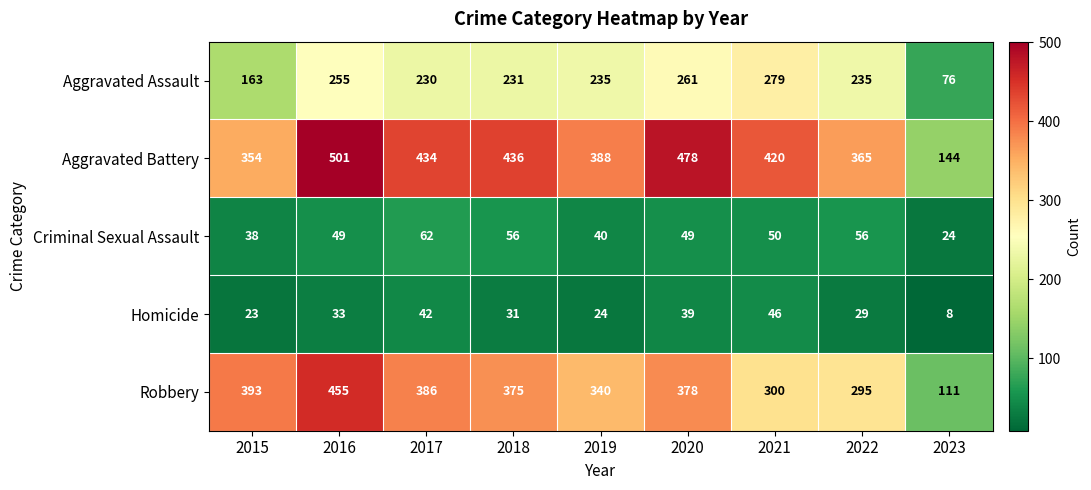

Which series changed the most between 2016 and 2017?

Robbery